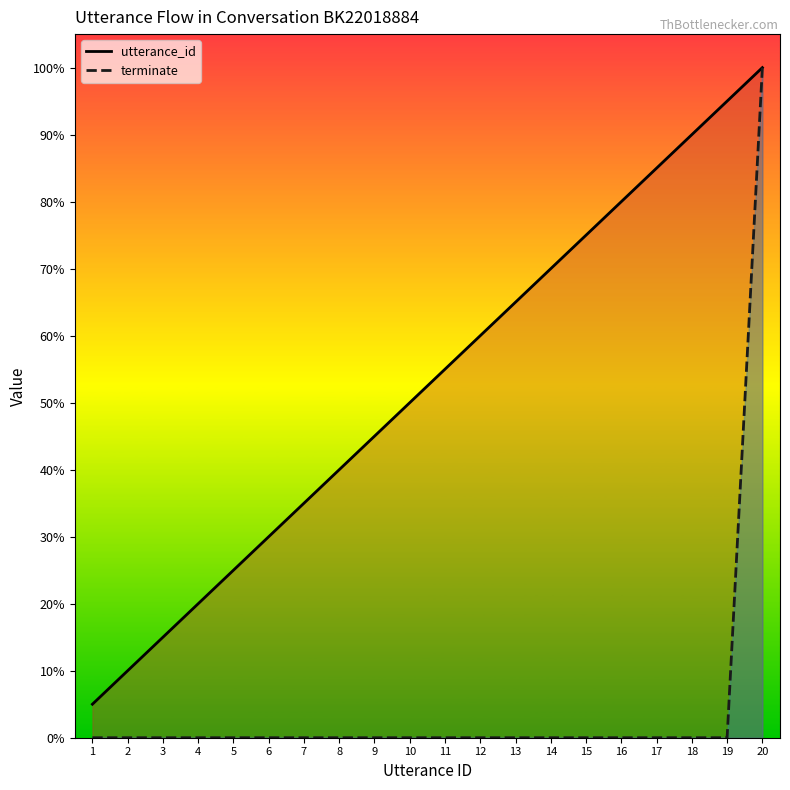

True or false: utterance_id line and terminate line intersect in this chart.

False